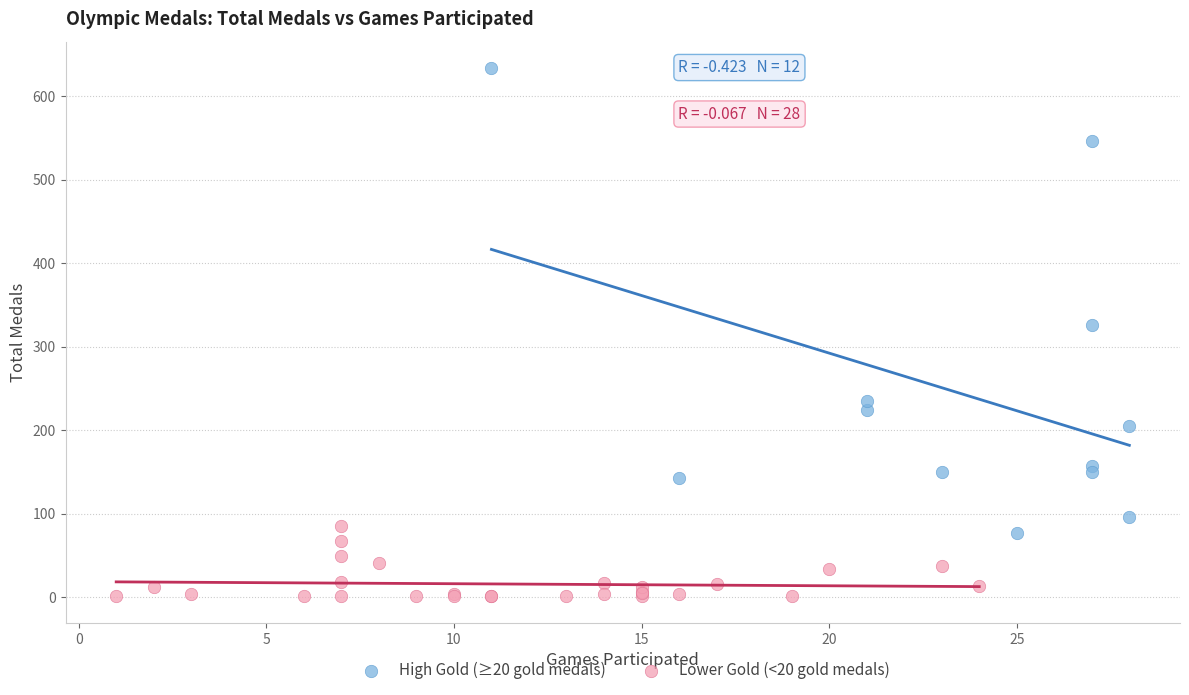

Which series contains the highest Y value?

High Gold (≥20 gold medals)